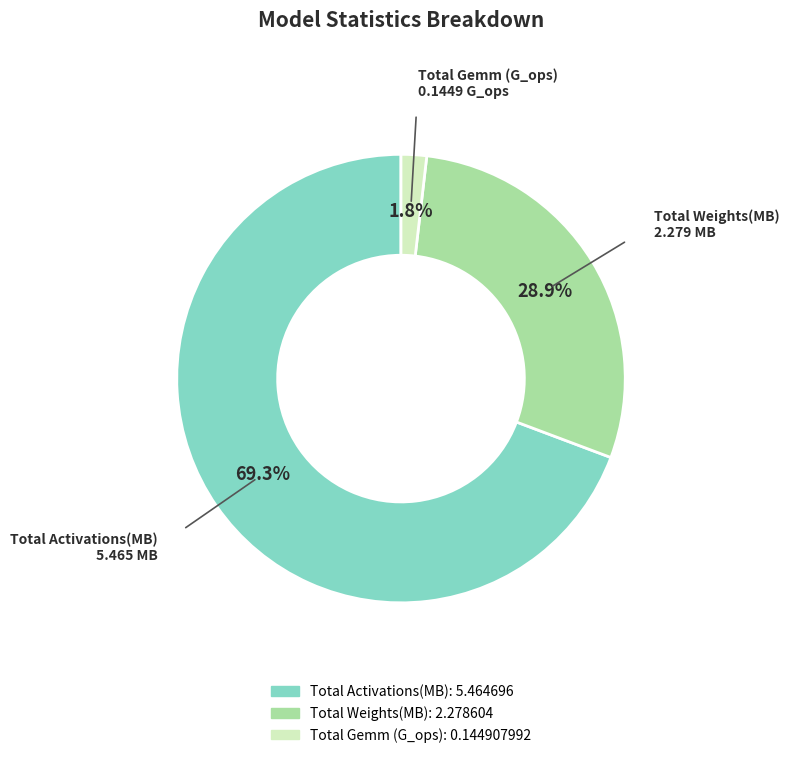

What percentage is the Total Activations(MB) slice, to the nearest percent?

69%